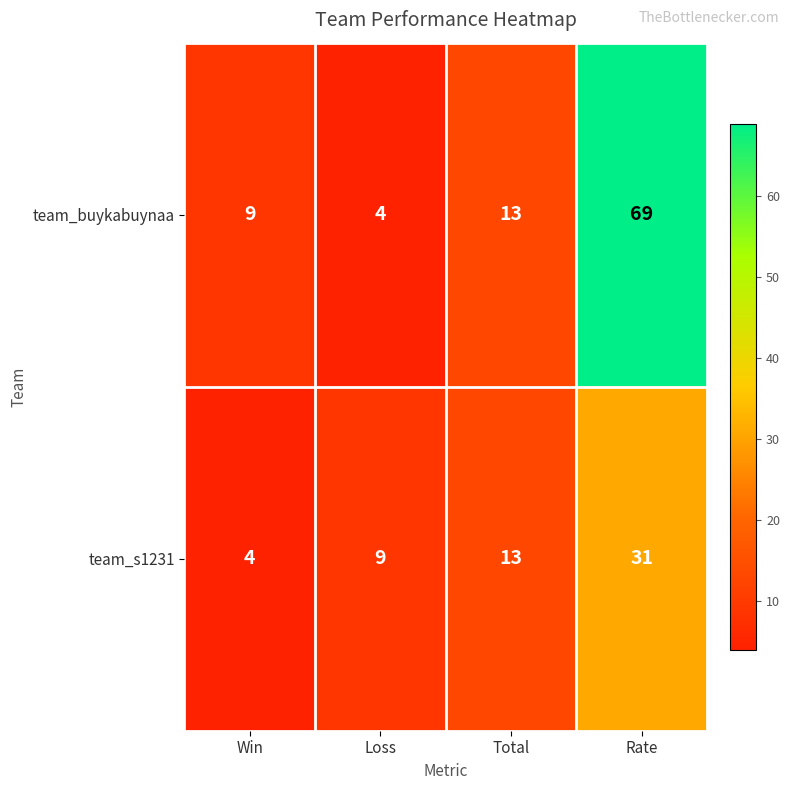

At which label is team_s1231 closest to 17?

Total